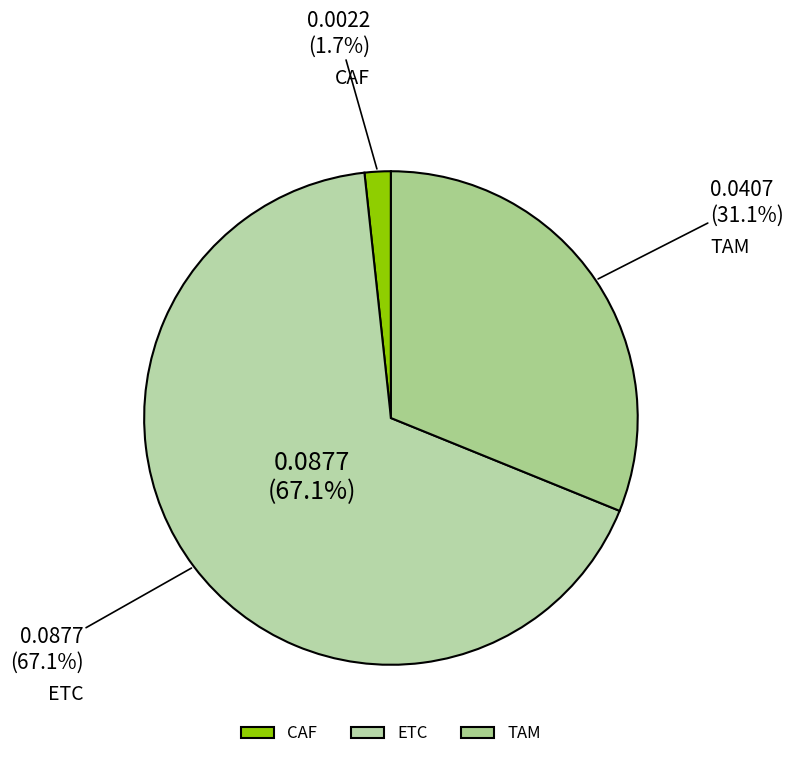

How many segments does this pie chart have?

3